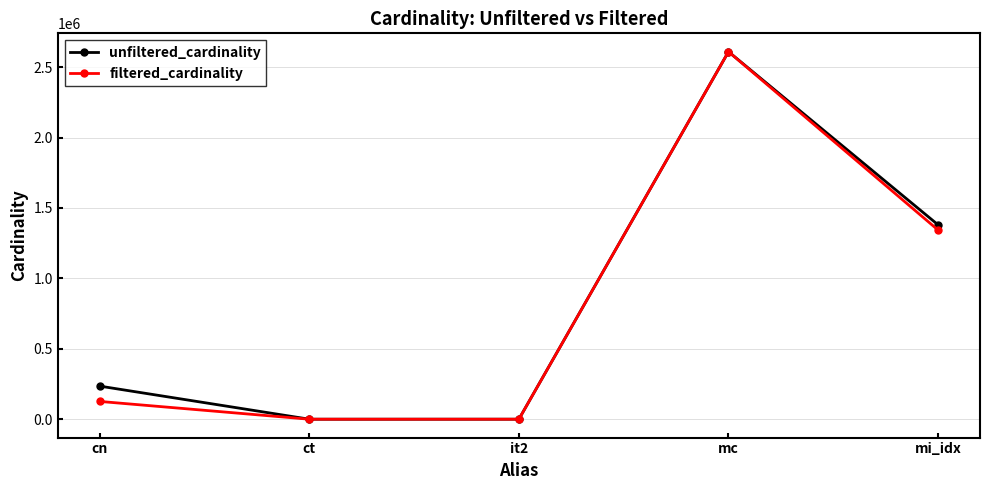

How many interior local peaks does the unfiltered_cardinality series have?

1